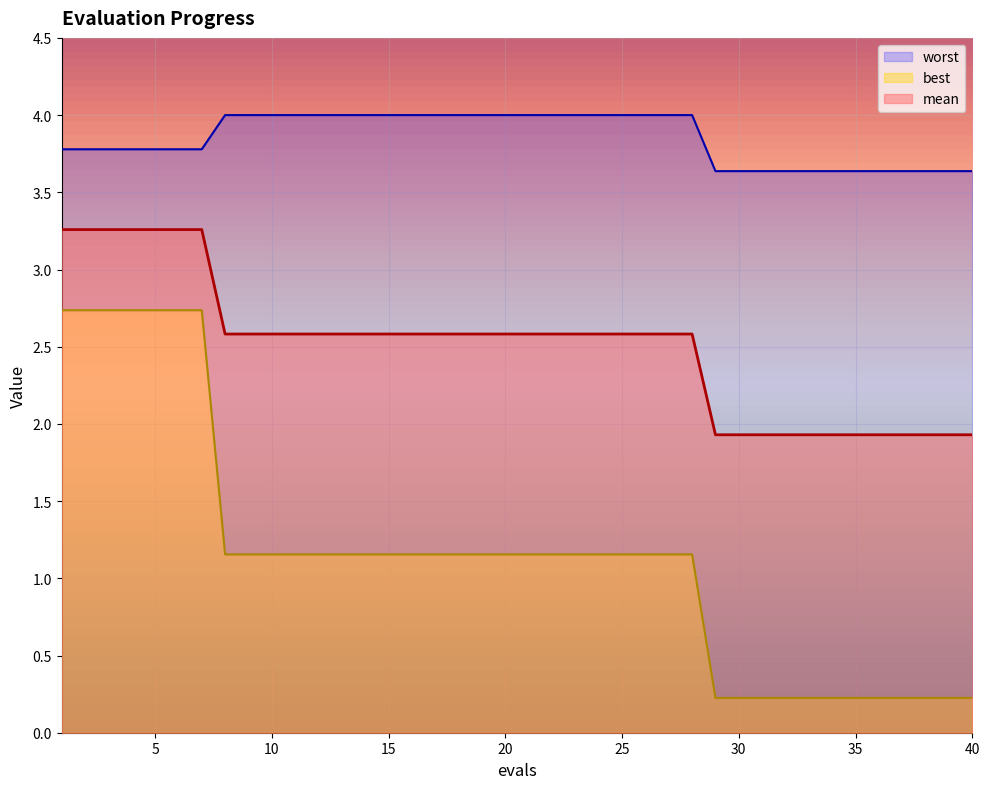

Which series has the largest range (max minus min)?

best